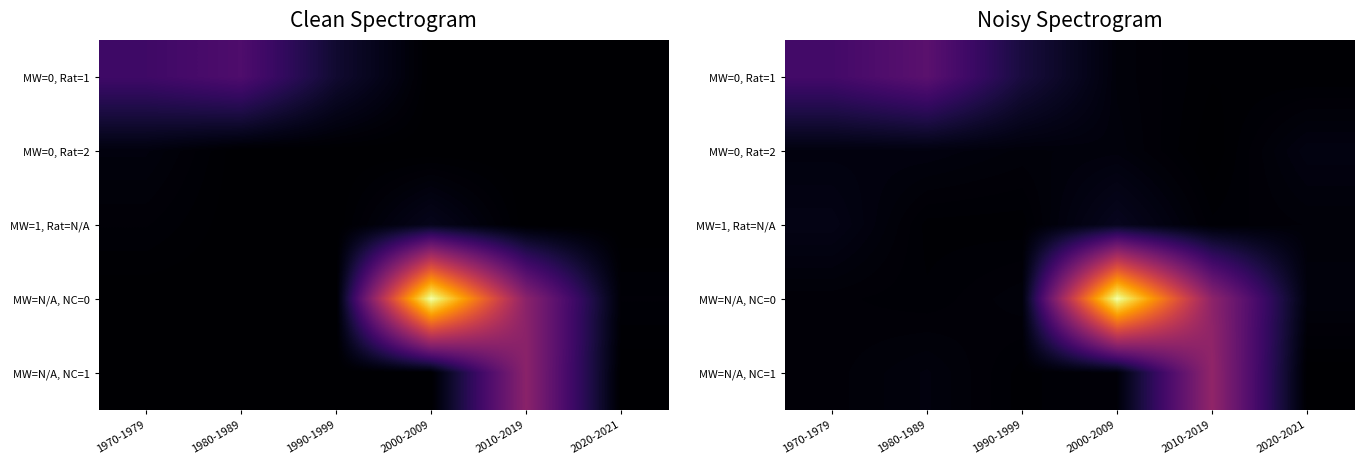

At which label is MW=0, Rat=1 closest to 12?

1990-1999